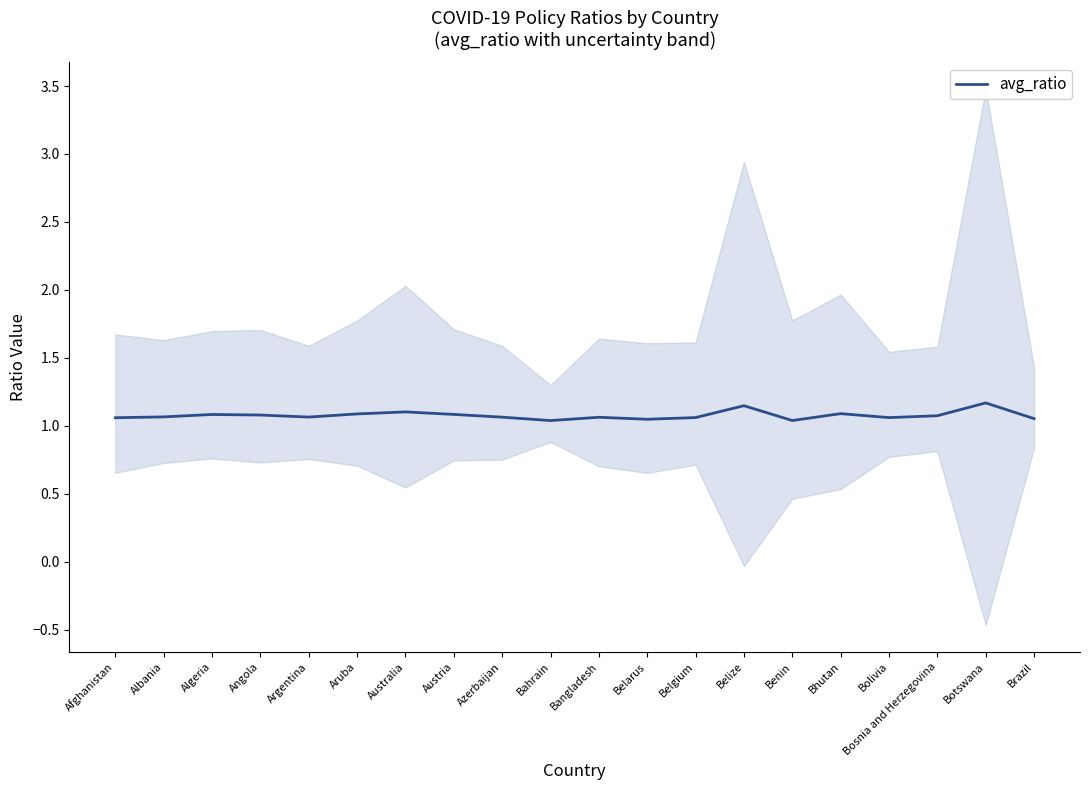

True or false: there are more than 1 points higher than both neighbors.

True